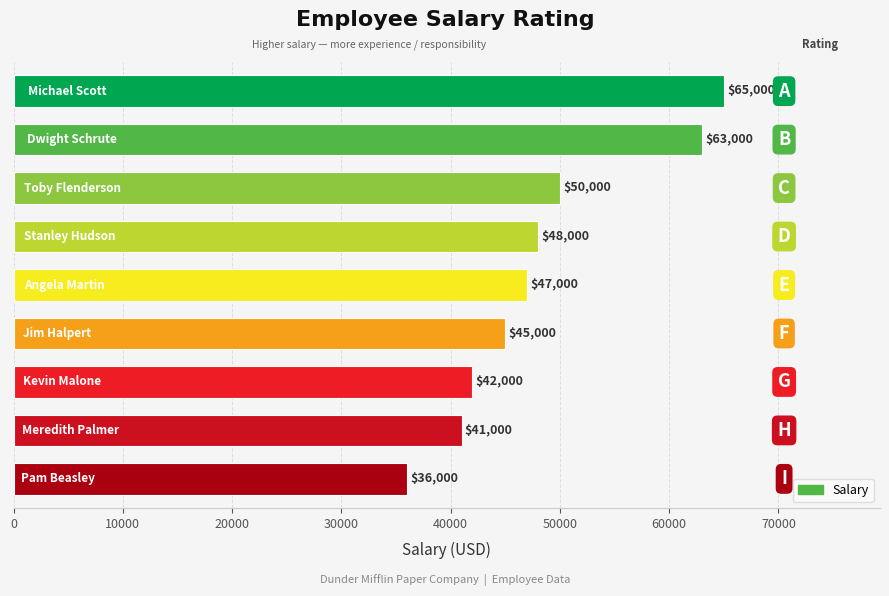

What is the value of the 8th bar from the top?

41000